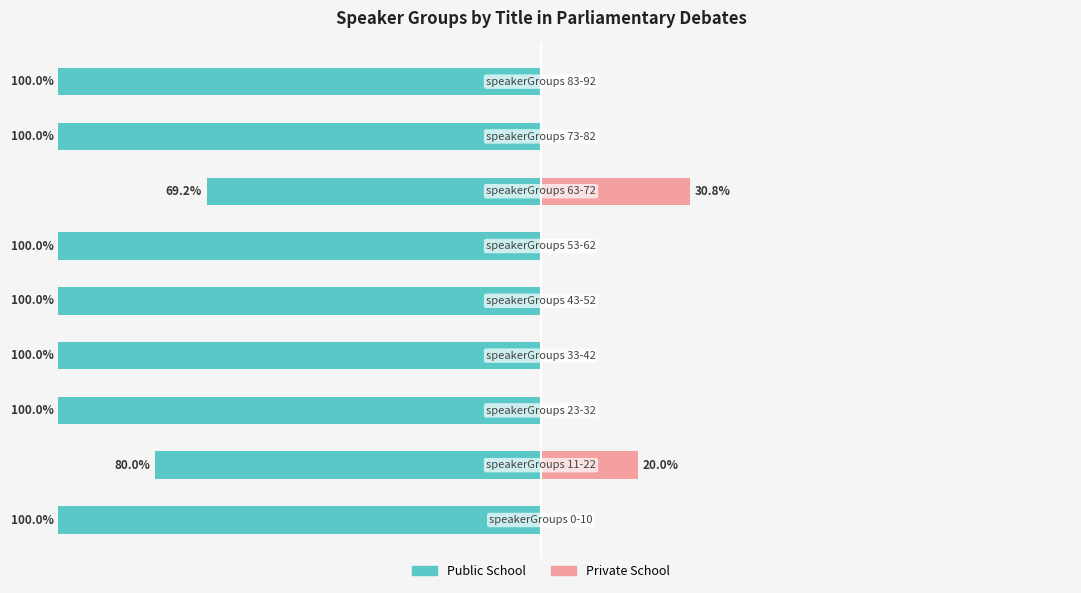

Between 7 and 4, which is larger?

7